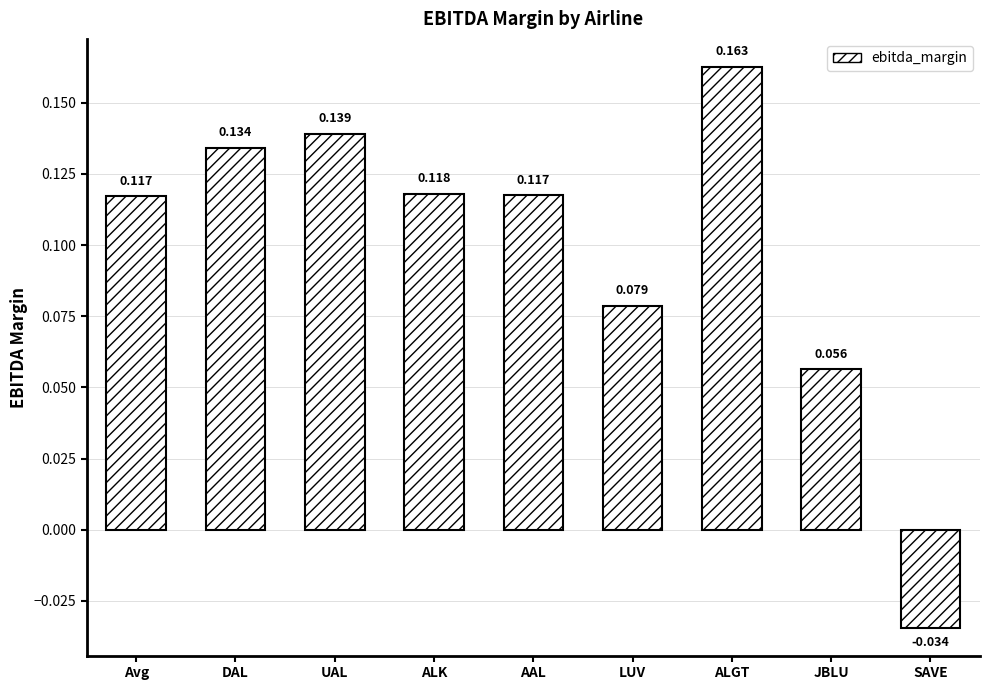

How many data points are less than 0?

1